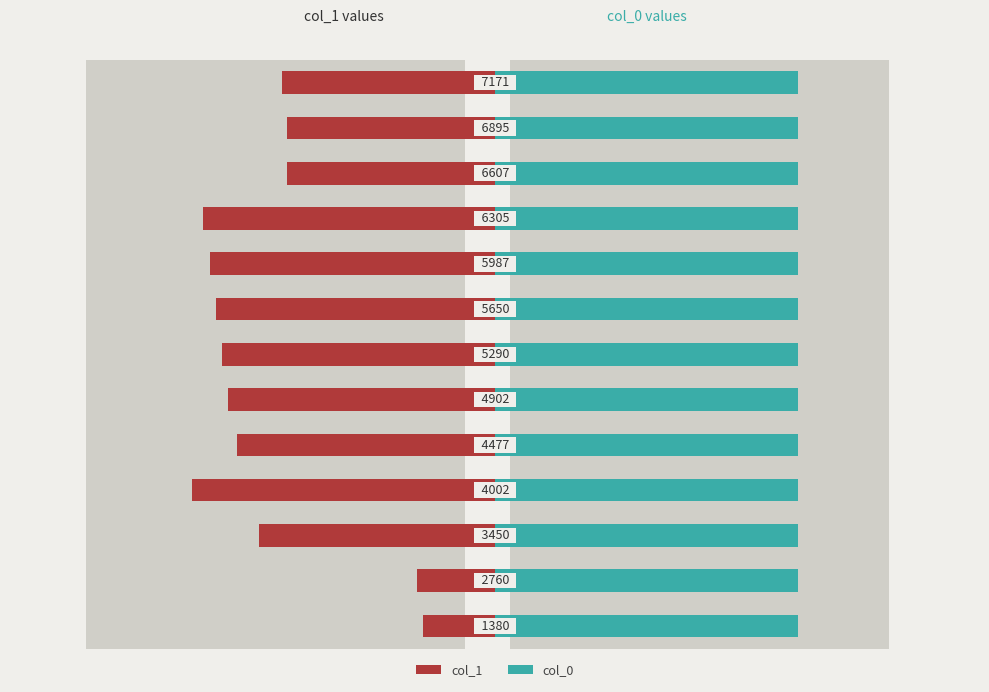

Rank the series by their maximum value, from lowest to highest.

col_1, col_0